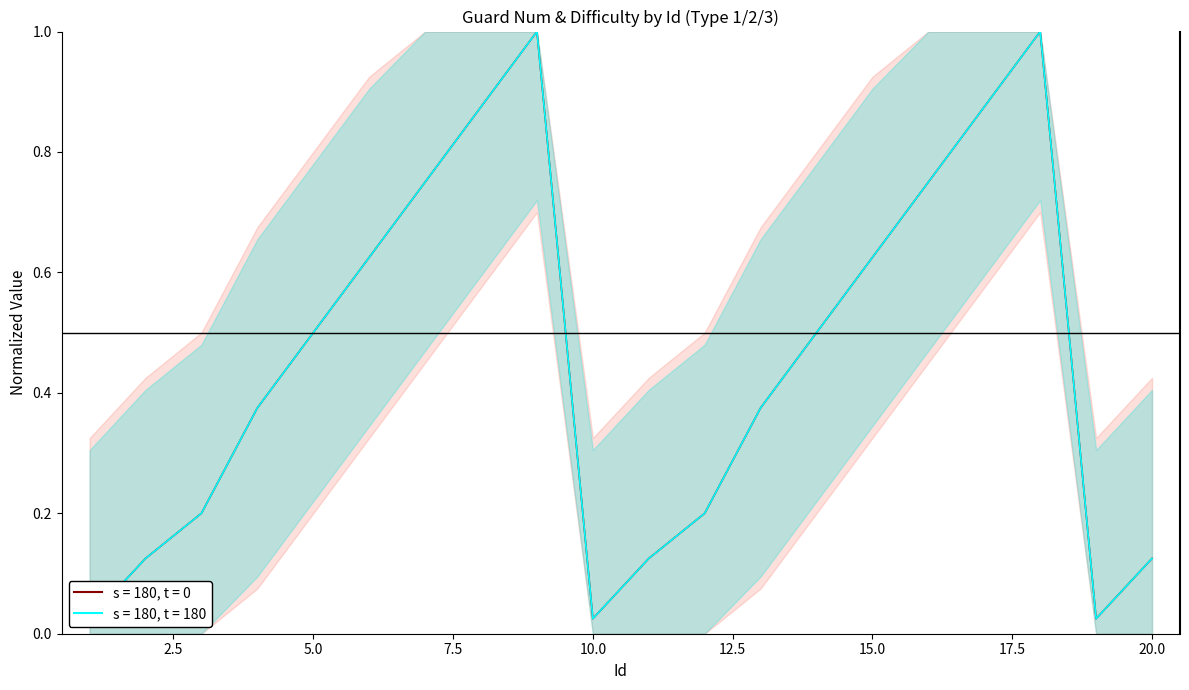

What is the difference between the maximum and minimum values in the GuardNum series?

1.0